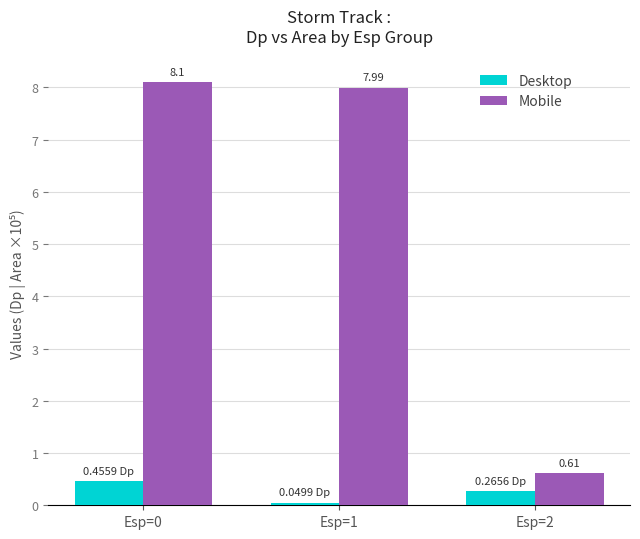

Which series has the largest range (max minus min)?

Mobile